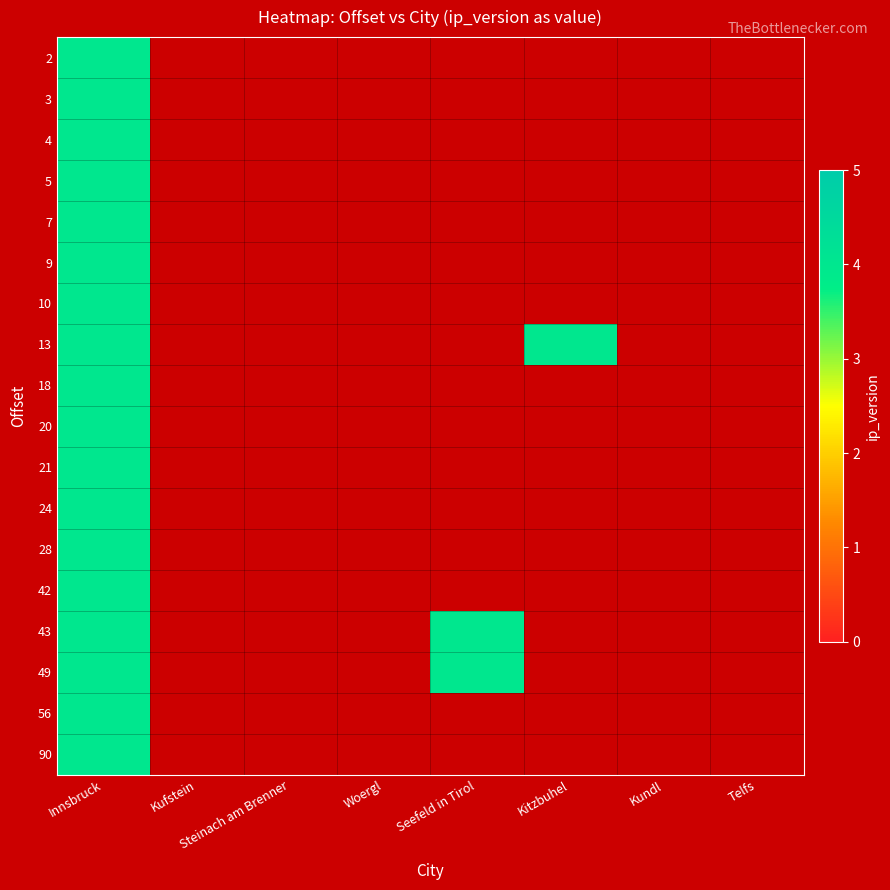

The Kitzbuhel series shows -2 at 43. True or false?

False